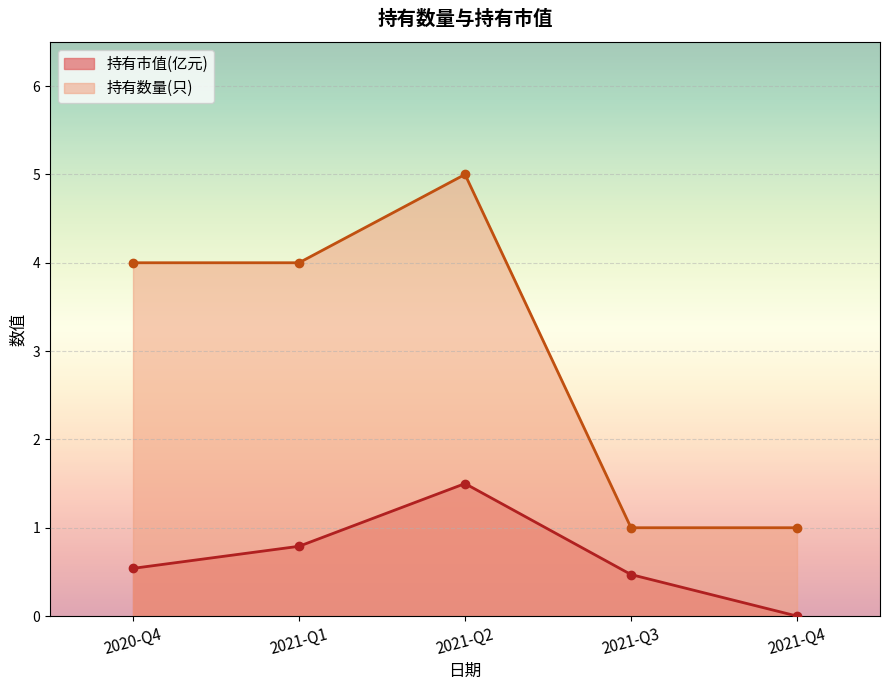

Between 2021-Q2 and 2021-Q1, which series saw the biggest shift?

持有数量(只)